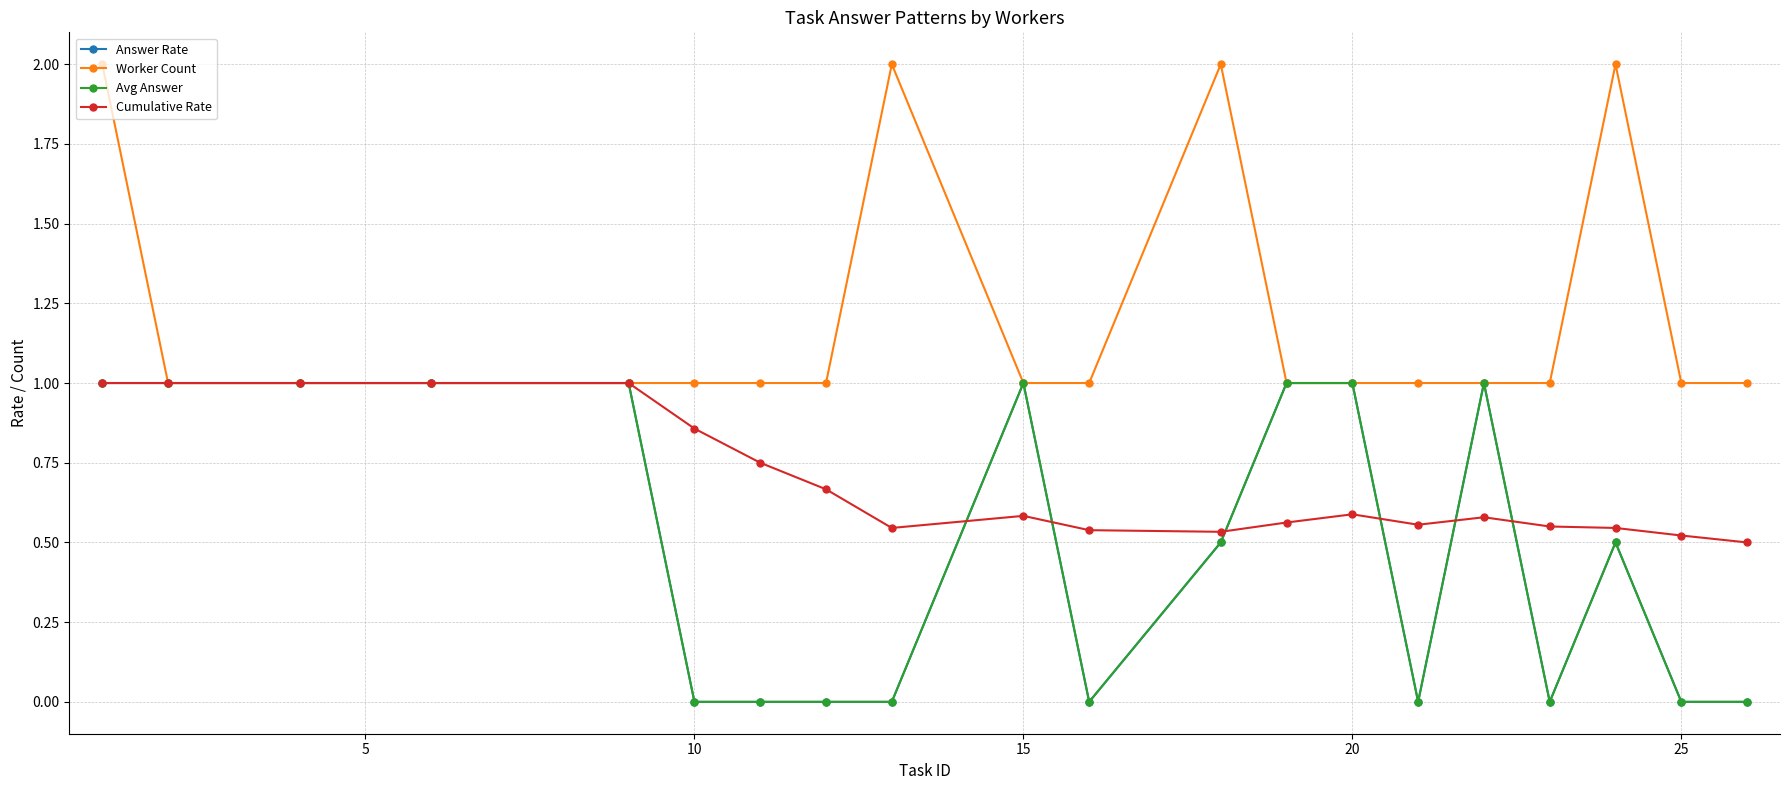

What is the greatest value displayed?

2.0